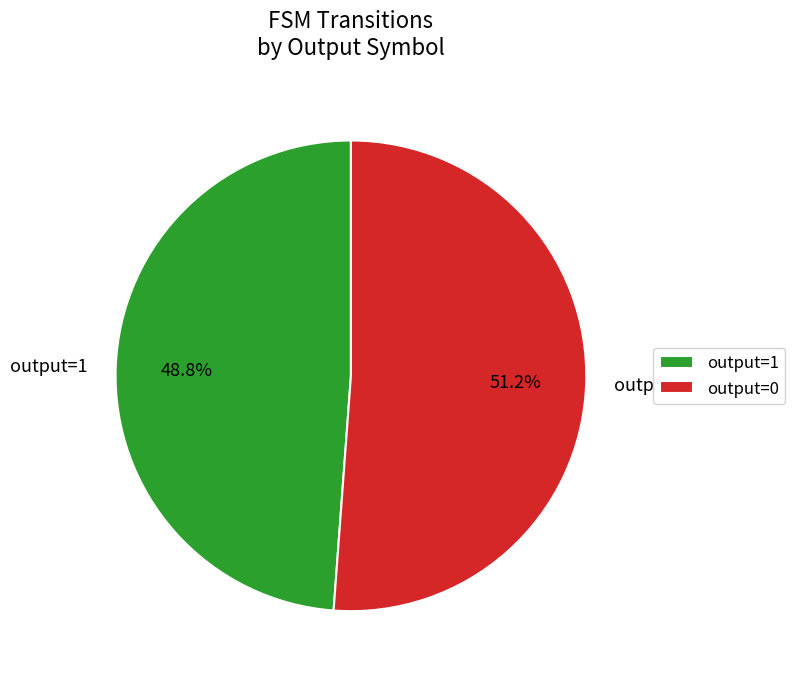

What is the ratio of the value at output=0 to the value at output=1?

1.0